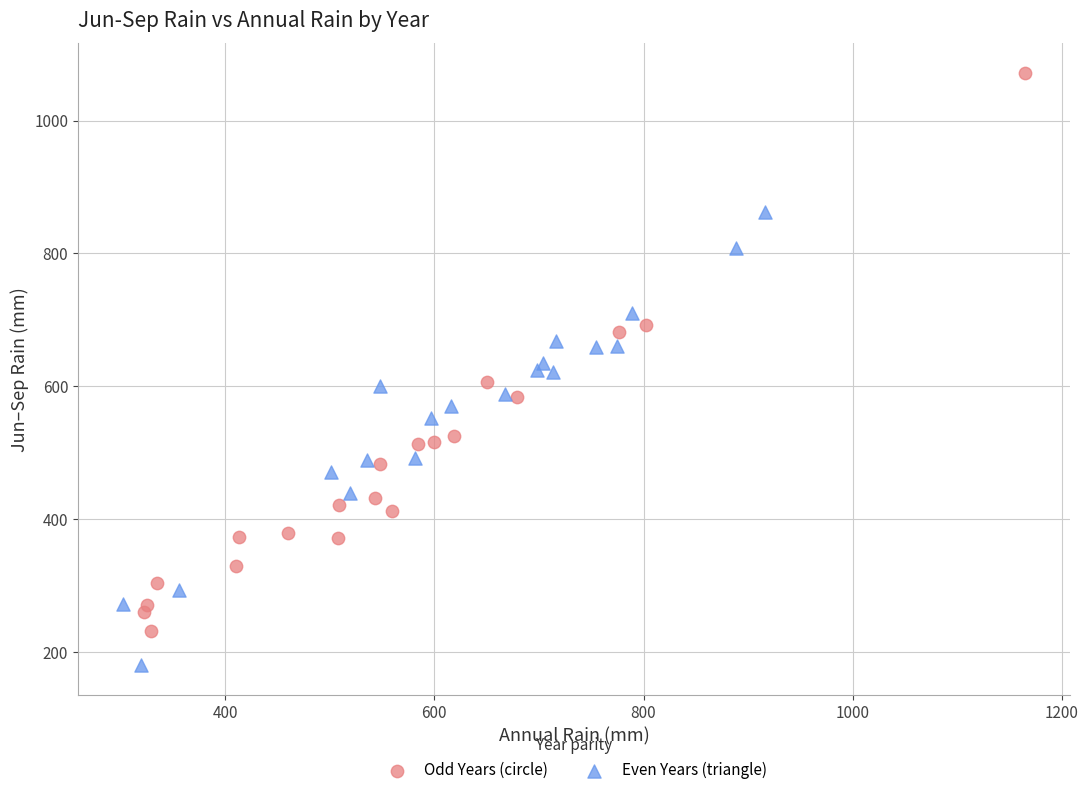

Which series contains the highest Y value?

Odd Years (circle)